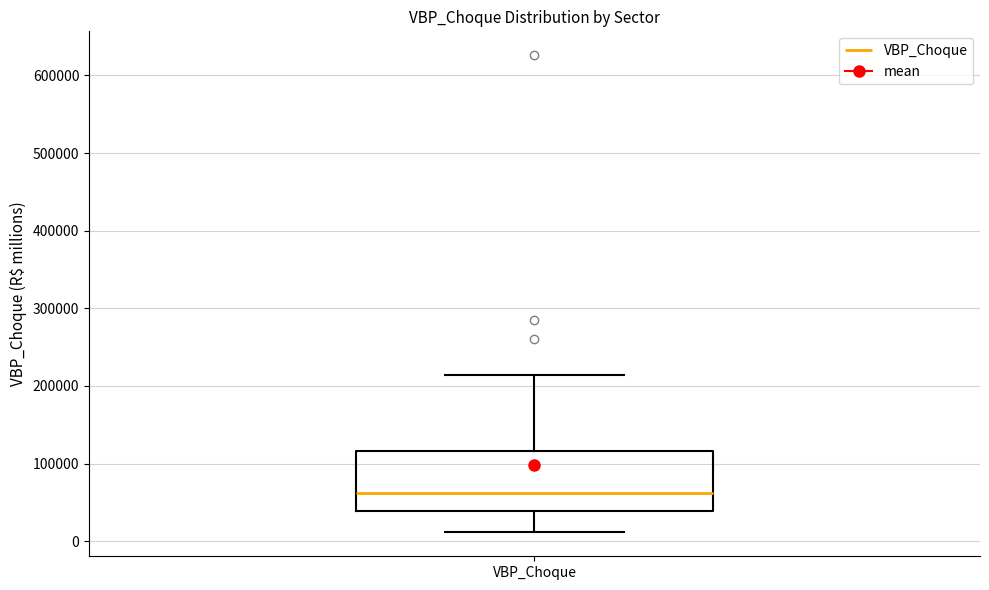

Transcribe this box plot: give where the median line is, the range the box spans, and where the two whiskers end, as read against the y-axis. The values are not printed on the chart, so give them approximately, as read against the axis.

median 60000, box 40000 to 120000, whiskers 10000 to 210000